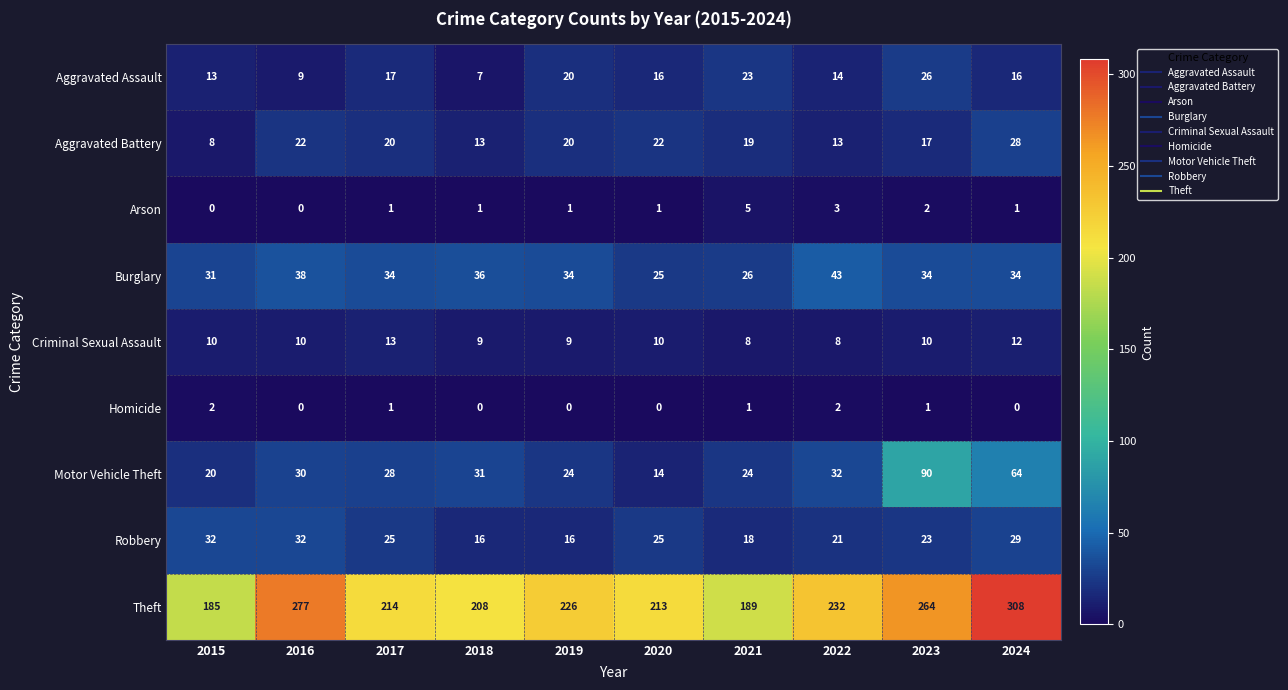

What is the average value of the Criminal Sexual Assault series?

10